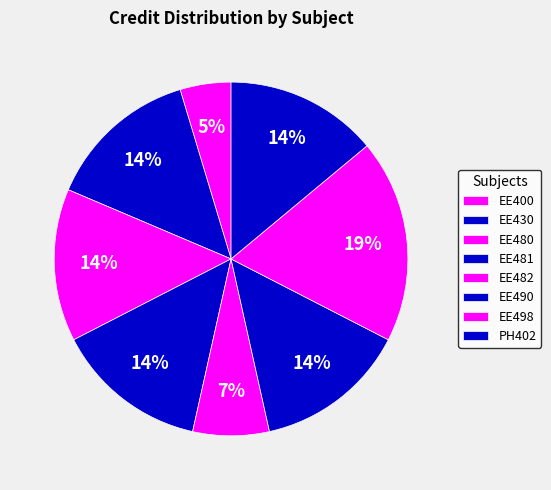

To the nearest percent, what portion does PH402 represent?

14%